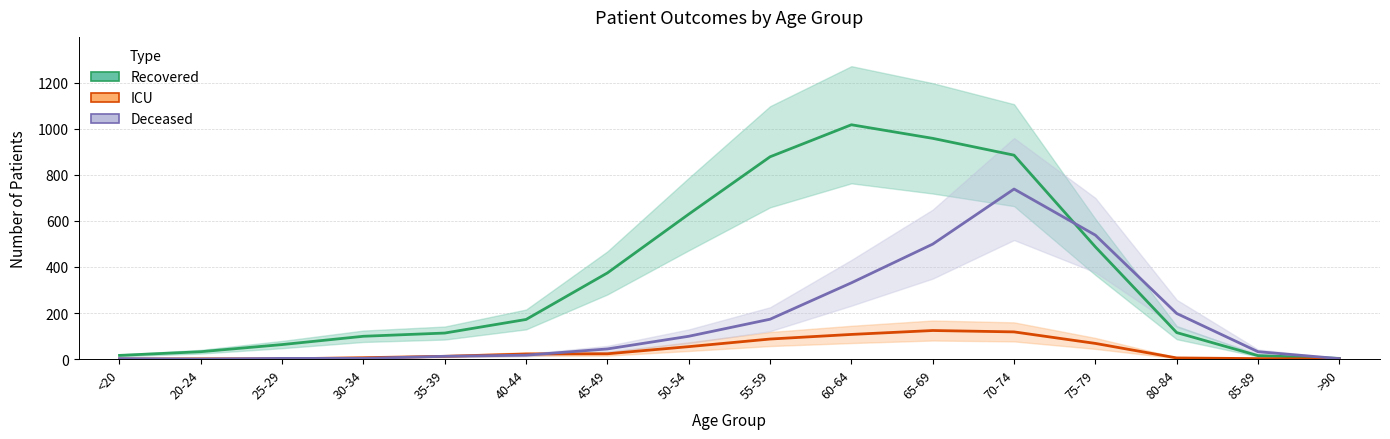

At how many categories does at least one series exceed 431?

6